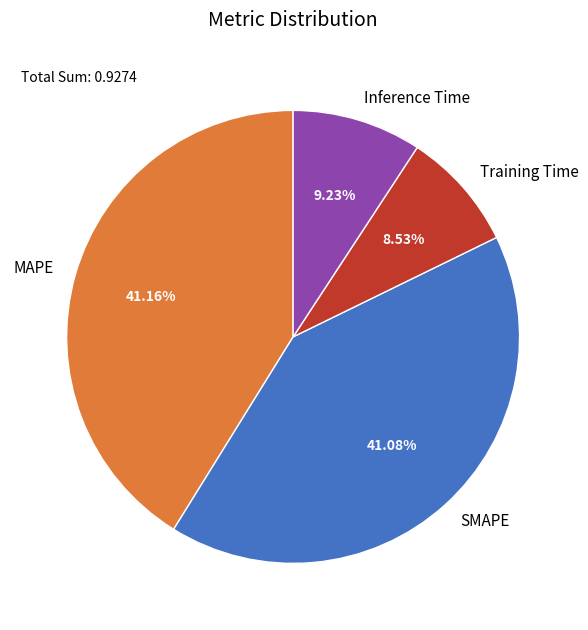

What portion of the pie excludes MAPE?

58.8%